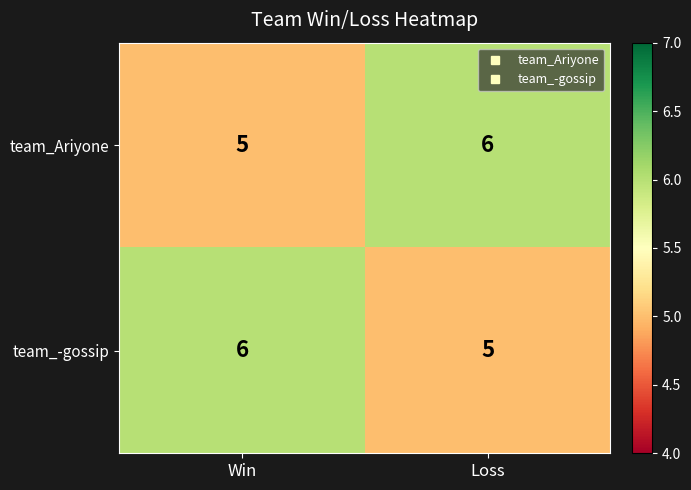

What is the maximum value shown in the chart?

6